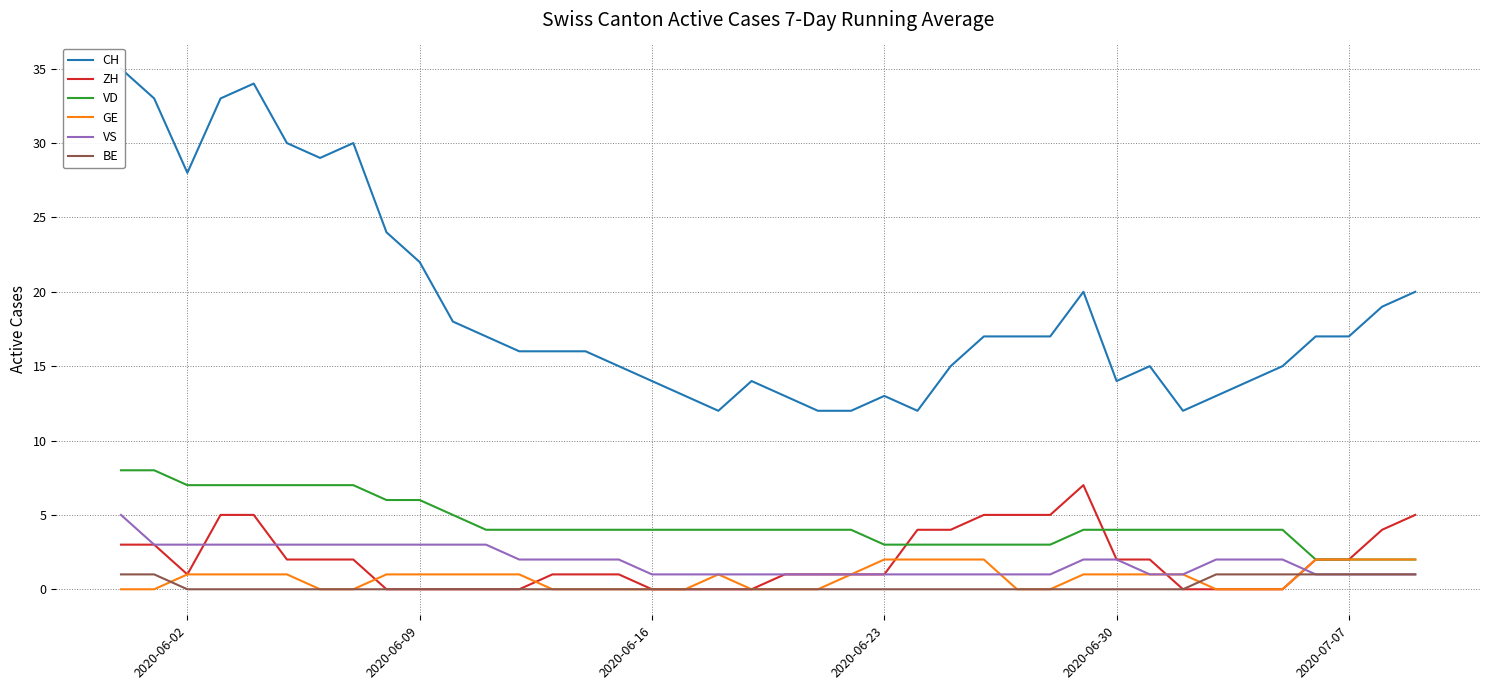

True or false: VD and GE intersect in this chart.

False